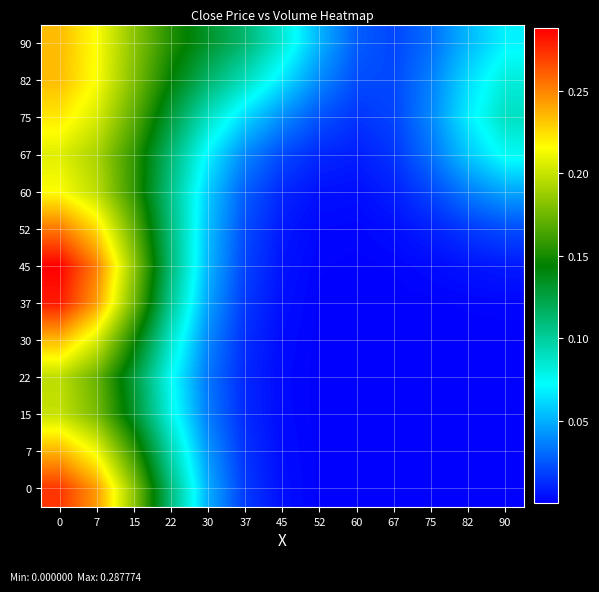

What is the greatest value displayed?

0.3